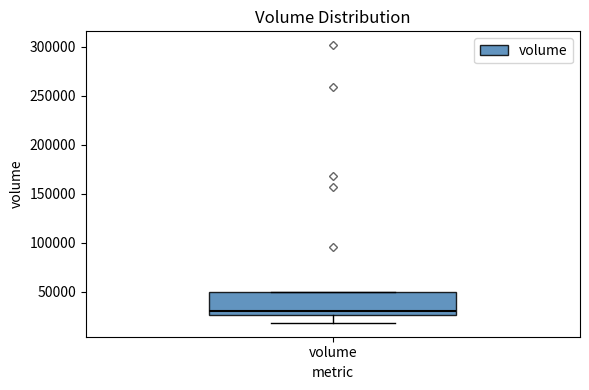

Where is the lower edge of the box for volume on the y-axis? The values are not printed on the chart, so give them approximately, as read against the axis.

25000